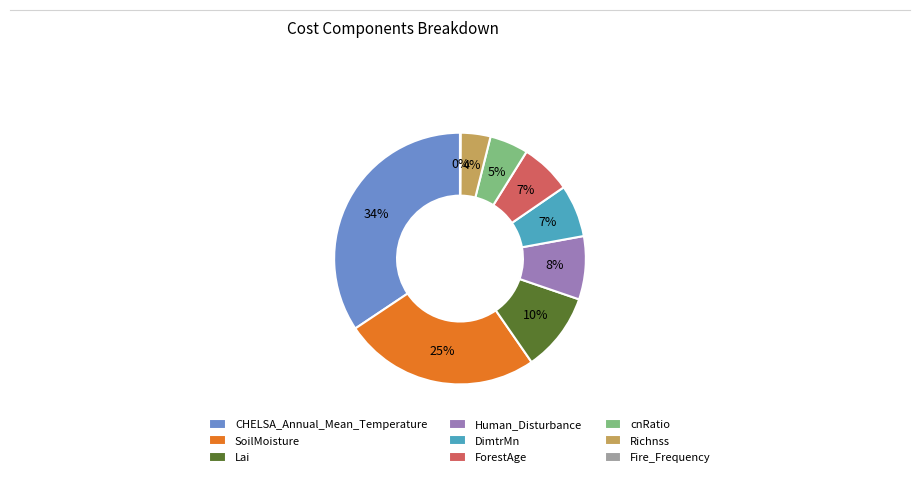

To the nearest percent, what is the average slice percentage?

11%